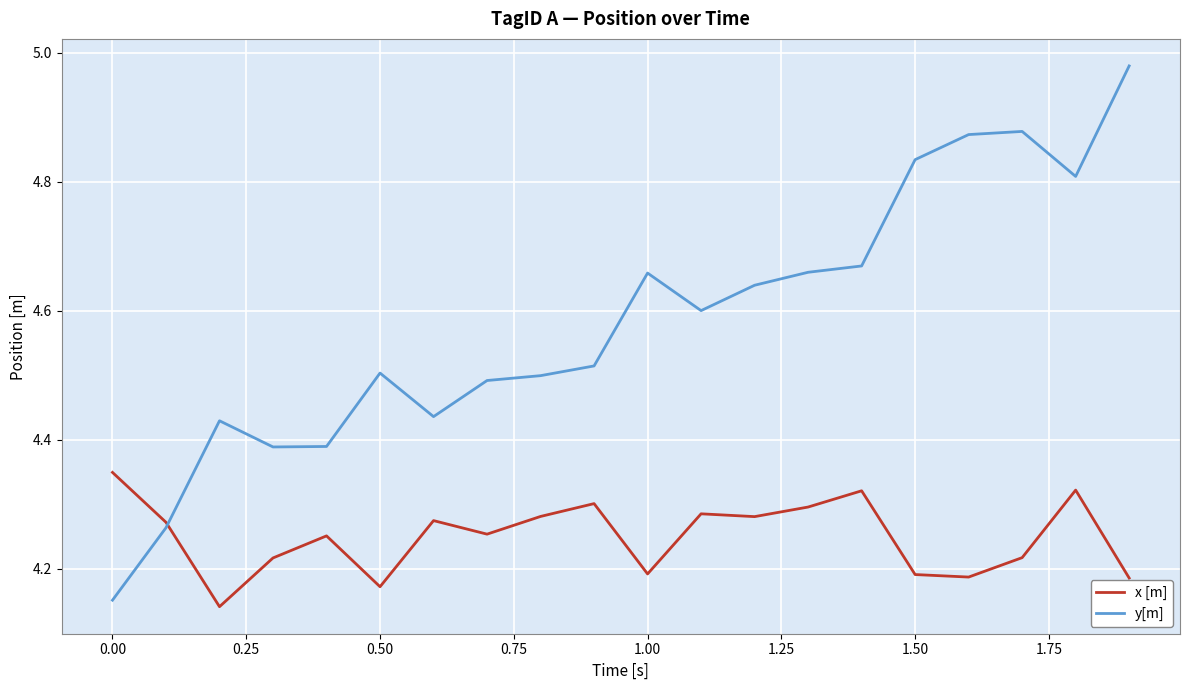

List the series in order of their peak value, highest first.

y[m], x [m]